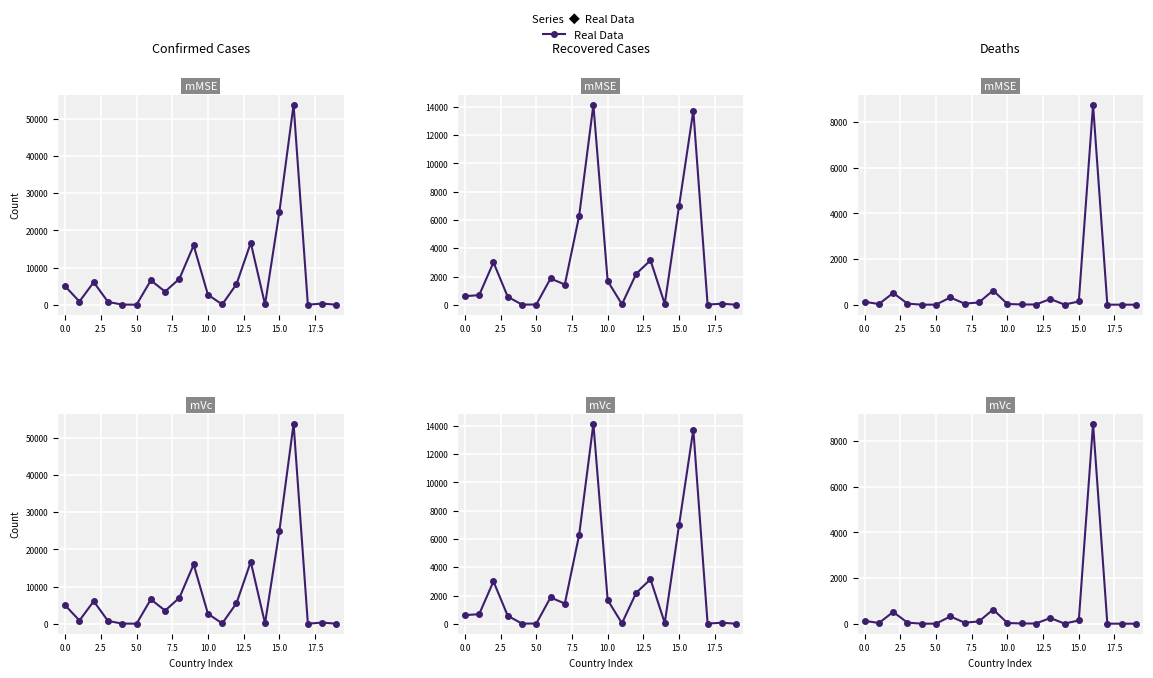

How many interior local peaks does the Recovered series have?

6